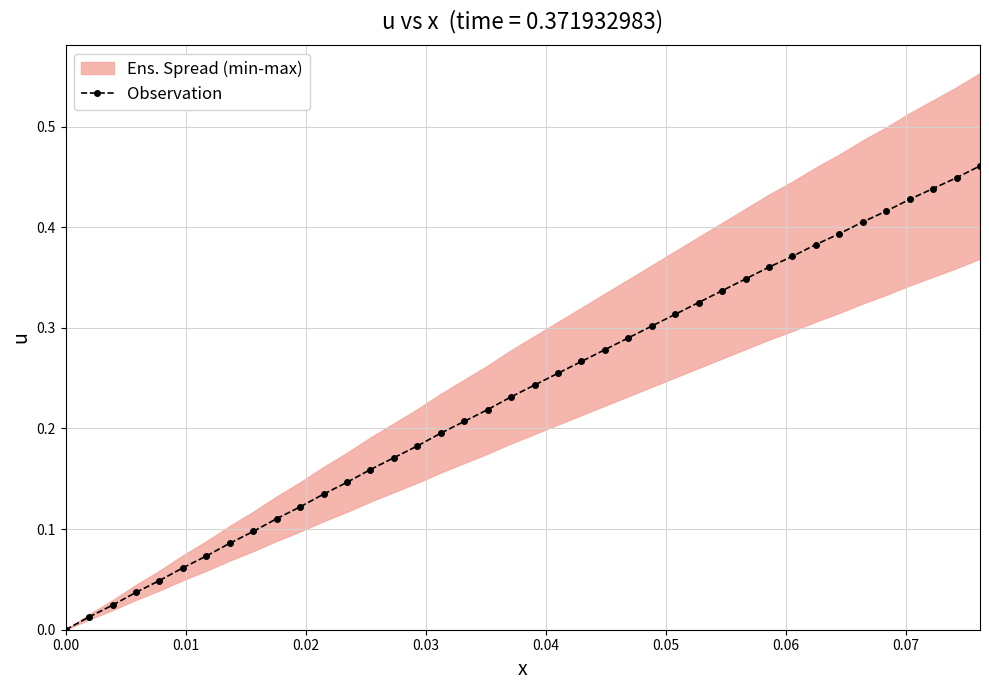

Does the chart have visible grid lines?

Yes